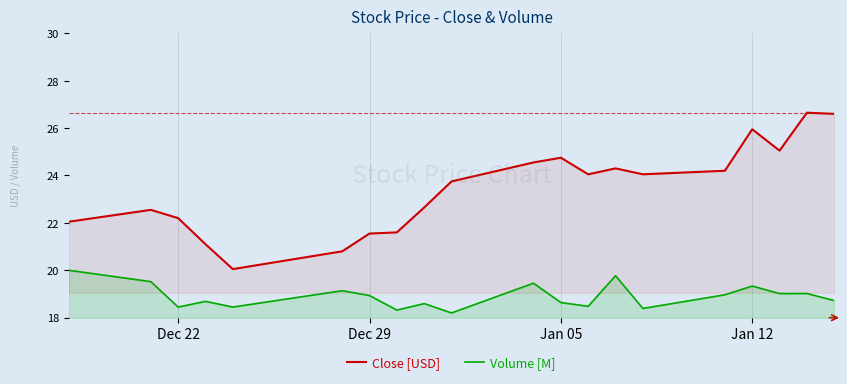

Does the chart have visible grid lines?

Yes